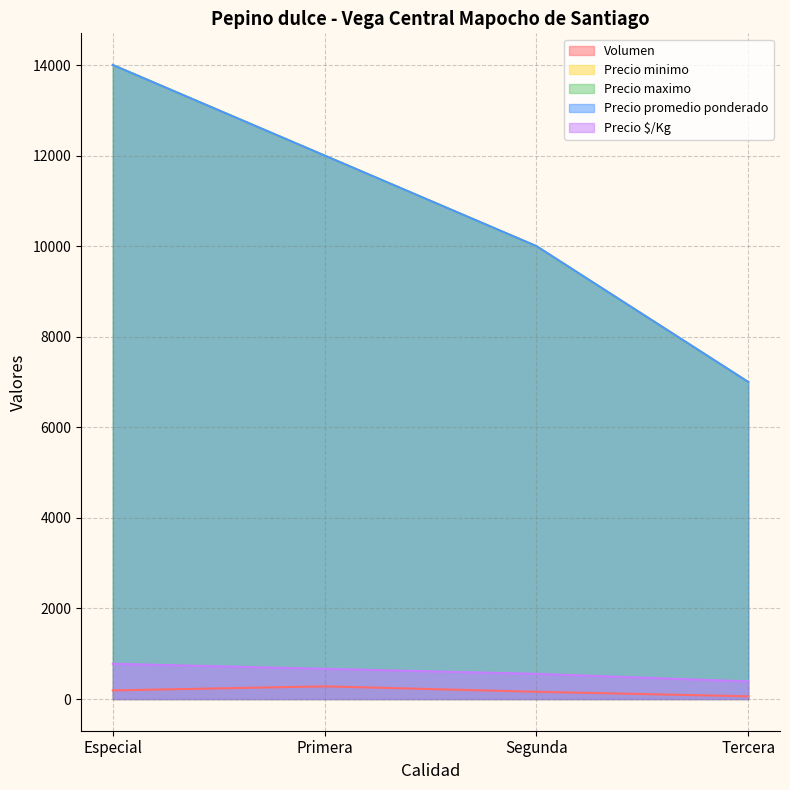

True or false: Precio promedio ponderado and Volumen intersect in this chart.

False